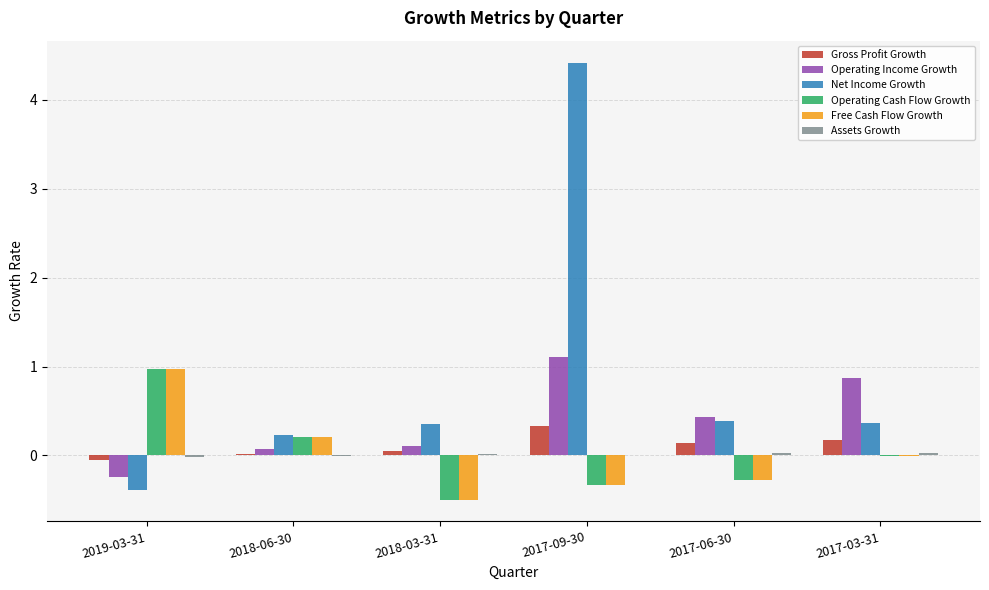

What is the maximum value for Net Income Growth?

4.4